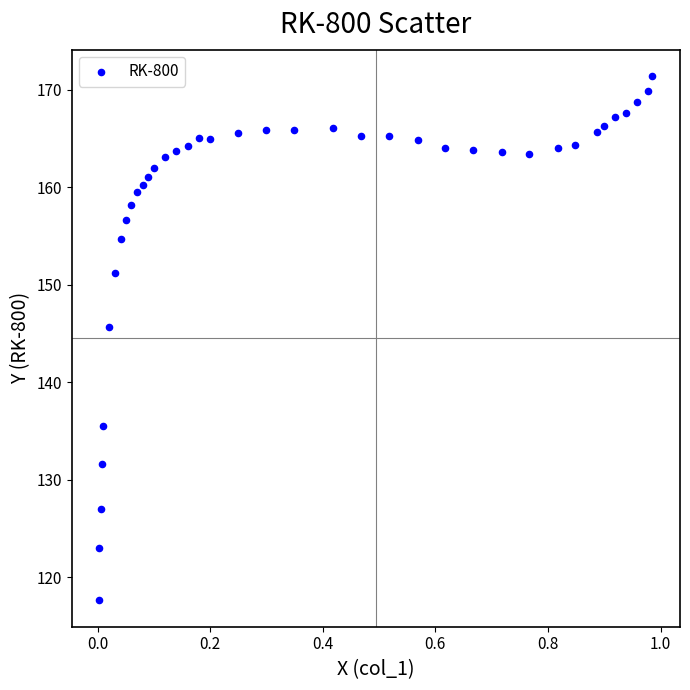

What is the range of Y values (max minus min)?

53.8